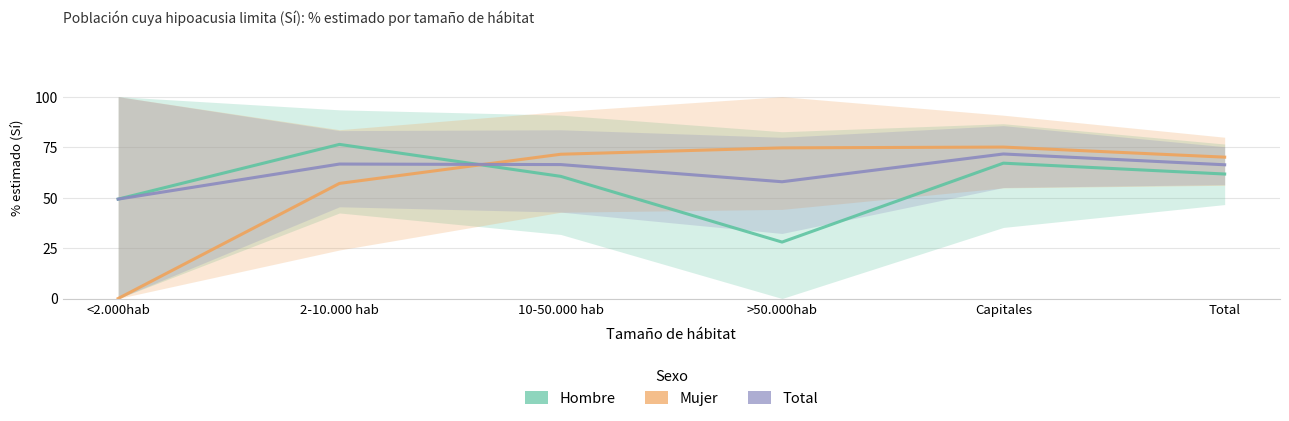

Which series has the largest total across all categories?

Total